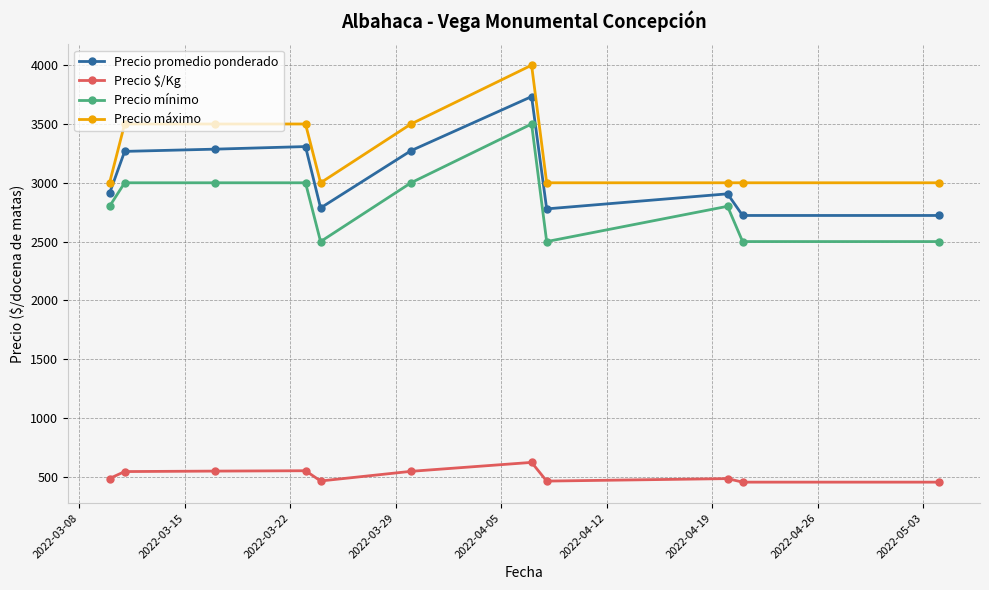

What is the average value of the Precio $/Kg series?

510